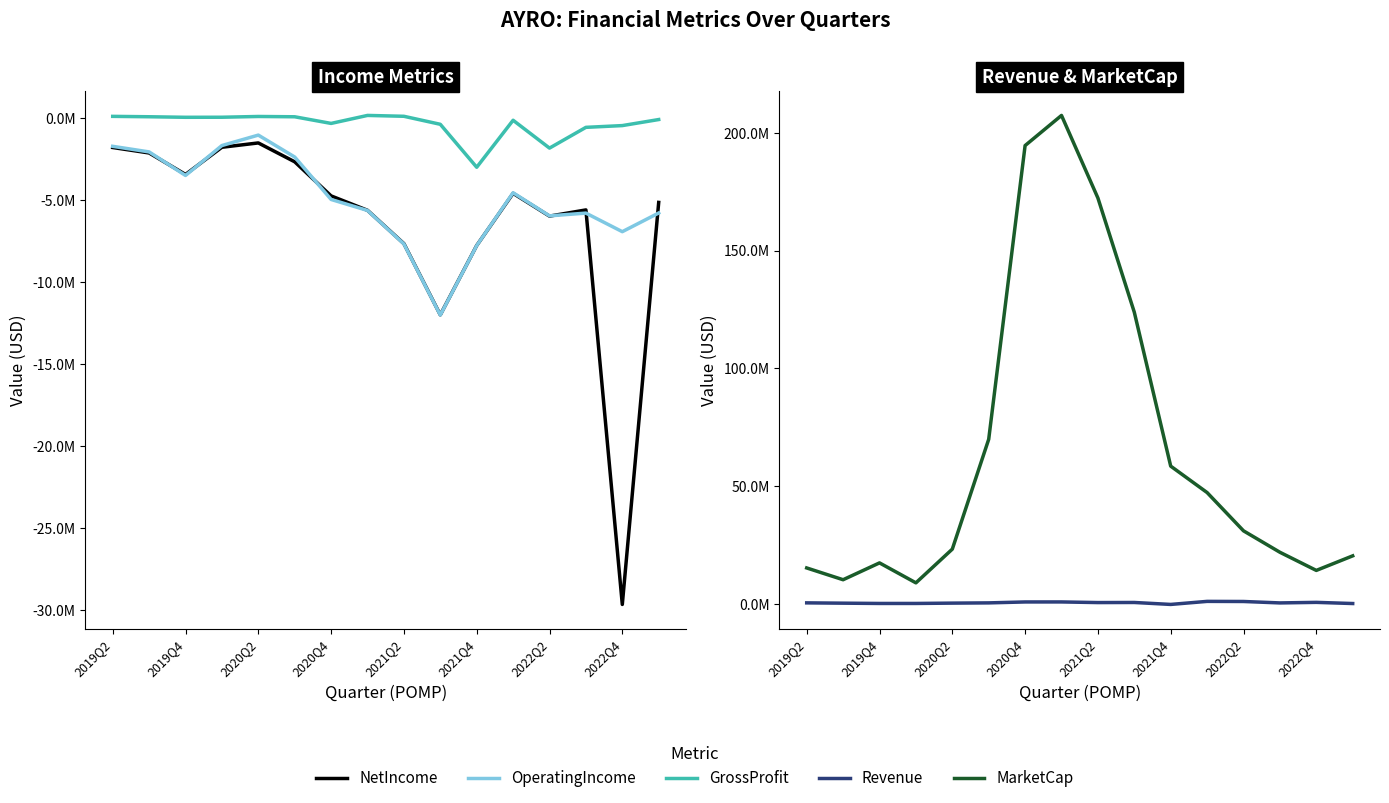

Does the chart have visible grid lines?

No